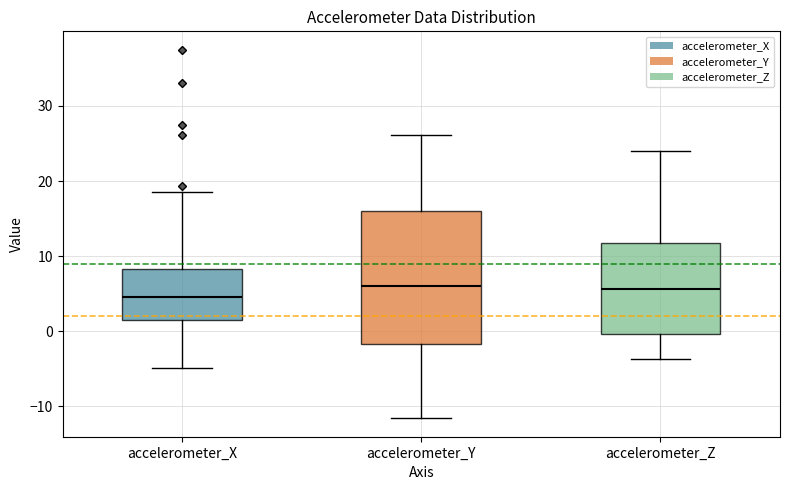

Which box is the tallest, from its lower edge to its upper edge?

accelerometer_Y